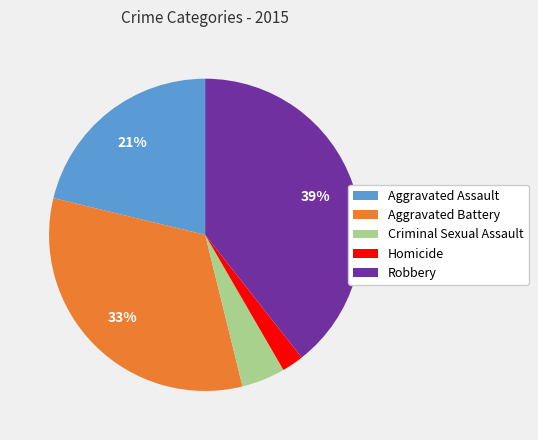

To the nearest percent, what is the average slice percentage?

20%